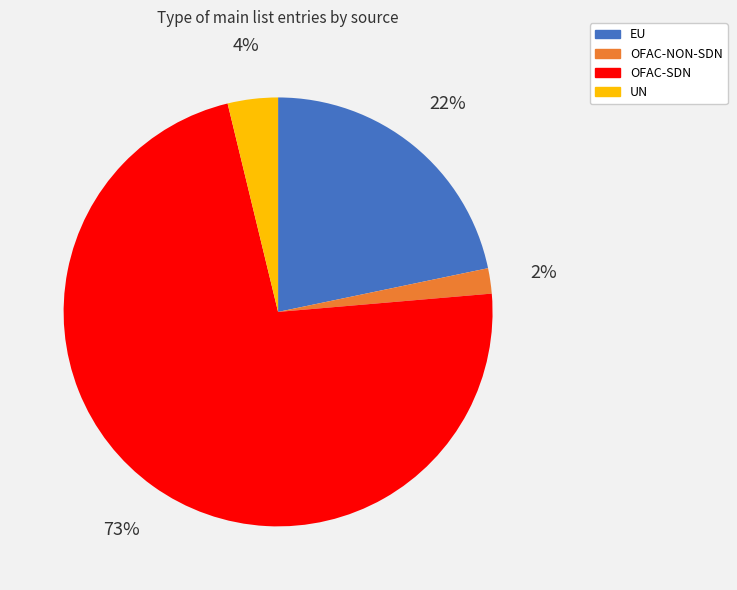

True or false: EU accounts for 22% of the total.

True